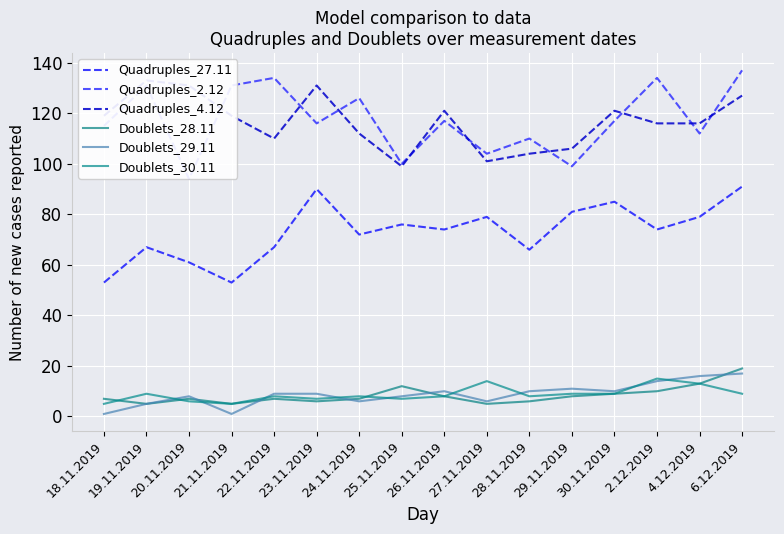

True or false: Quadruples_4.12 has a value of 127 at 6.12.2019.

True